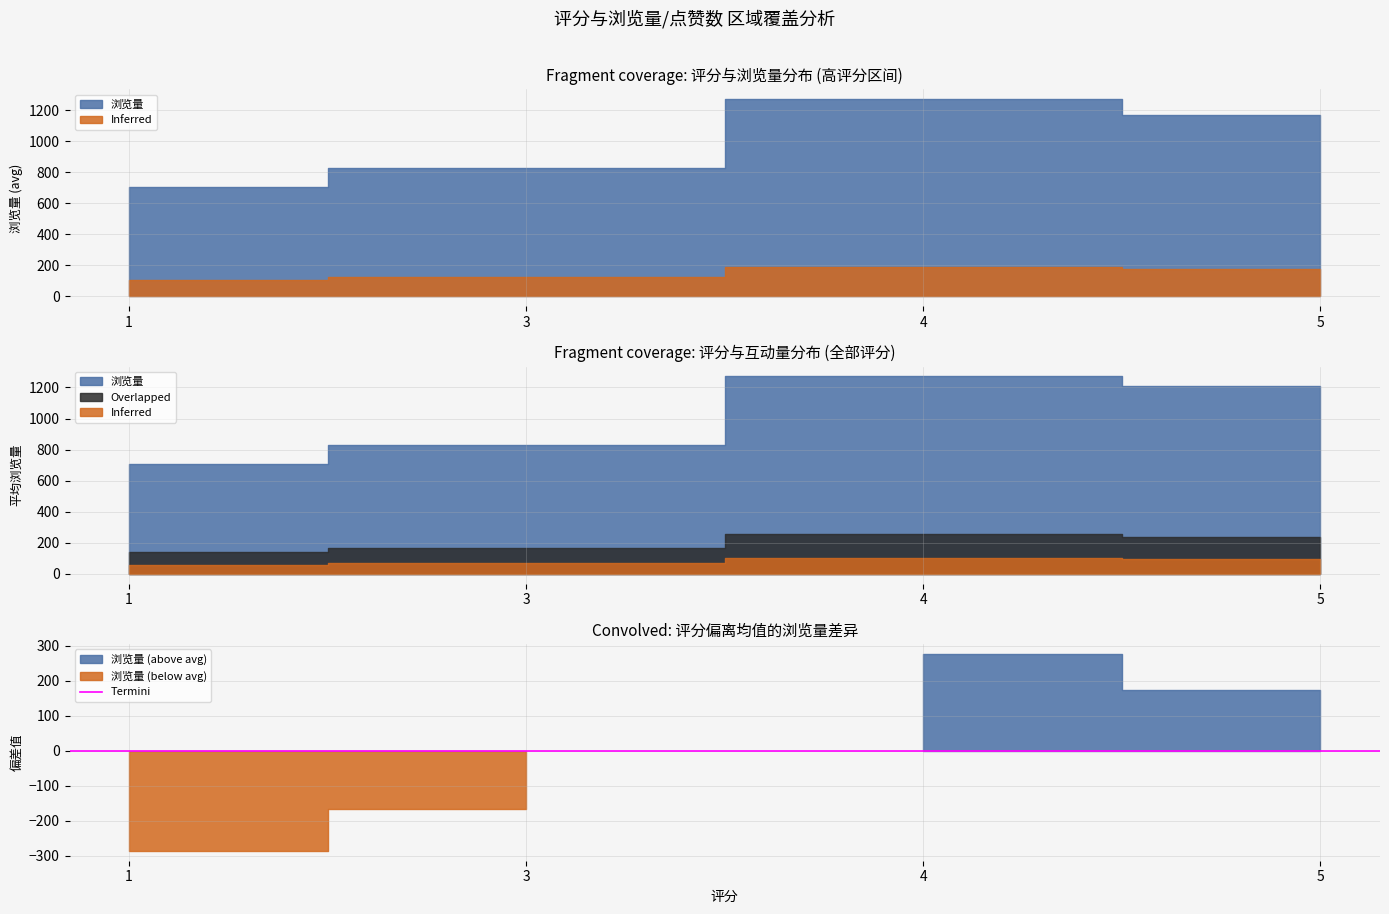

True or false: 点赞数 has a value of 0 at 3.

True